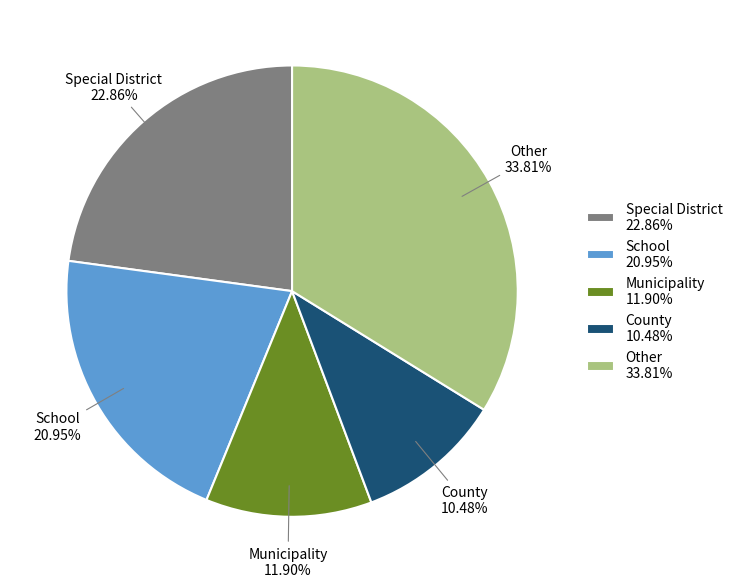

Rank the categories by value from highest to lowest.

Other 33.81%, Special District 22.86%, School 20.95%, Municipality 11.90%, County 10.48%